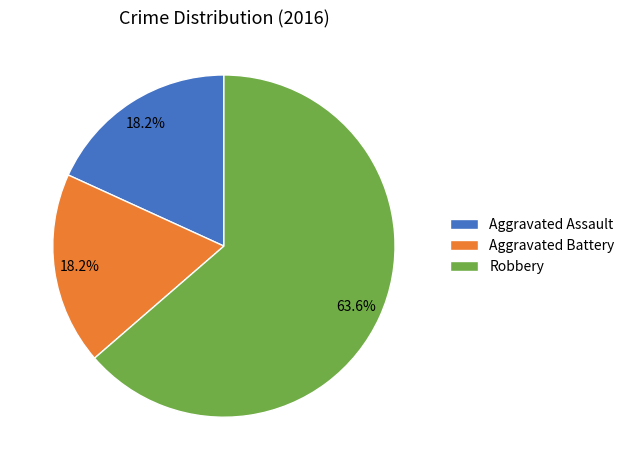

True or false: Robbery accounts for 64% of the total.

True